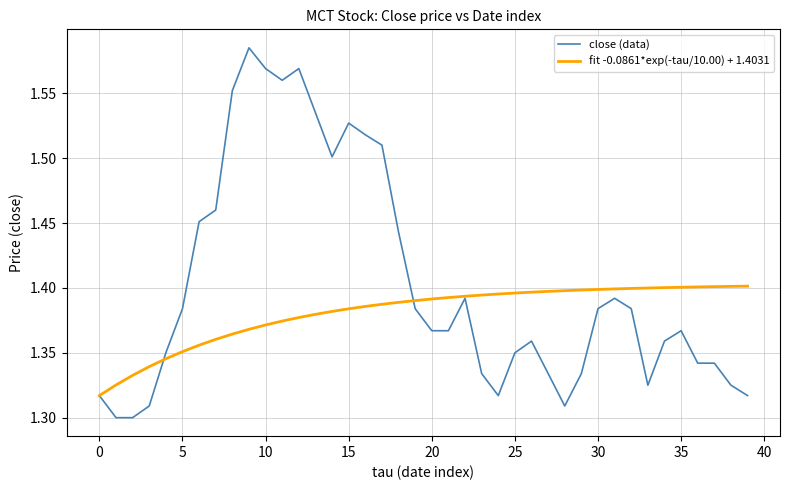

Which series has the largest range (max minus min)?

close (data)